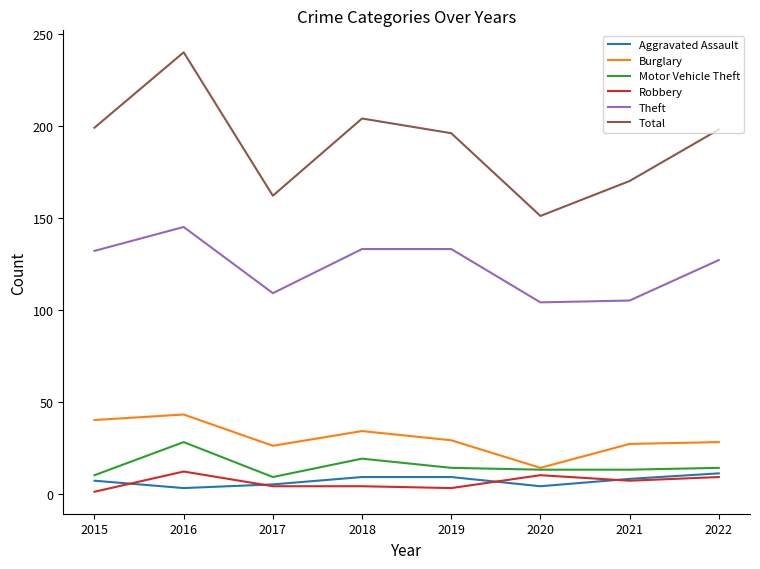

What is the spread (max minus min) of values at 2021?

163